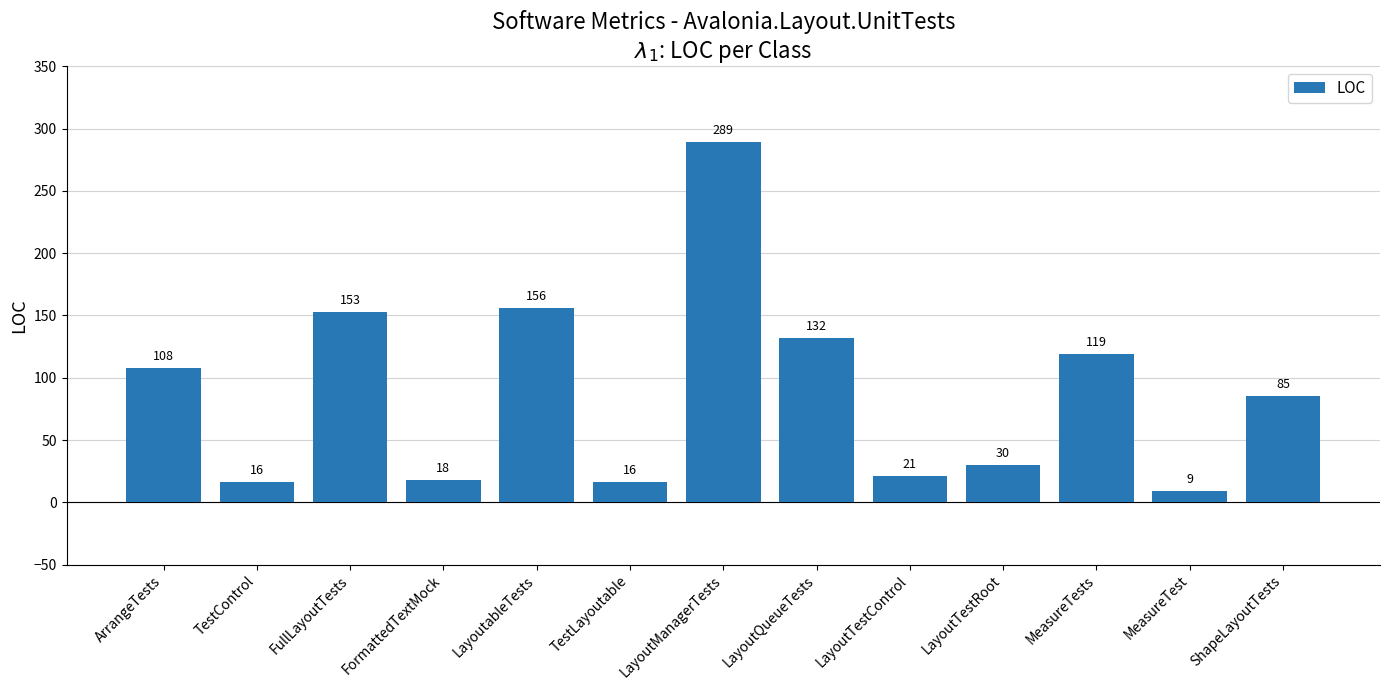

Where does the data first go above 85?

ArrangeTests